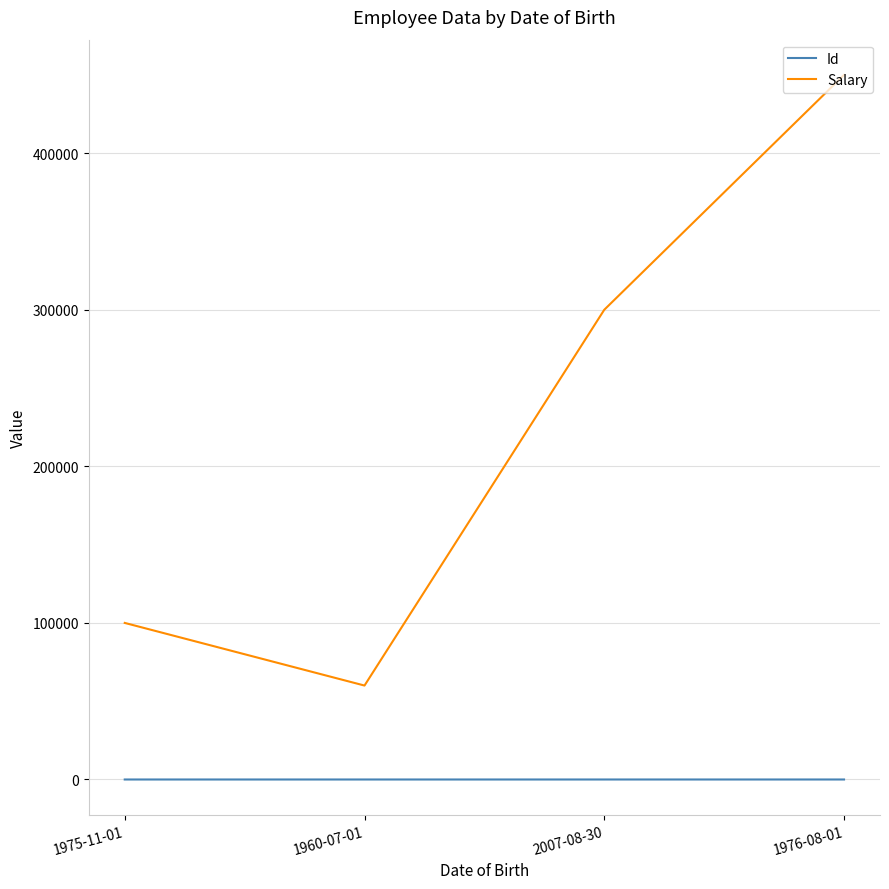

What is the difference between the Id values at 1960-07-01 and 1975-11-01?

1.0